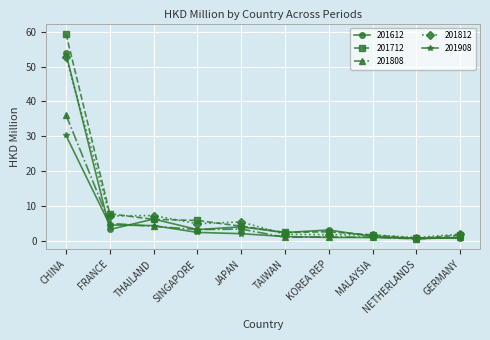

Which series has the largest range (max minus min)?

201712